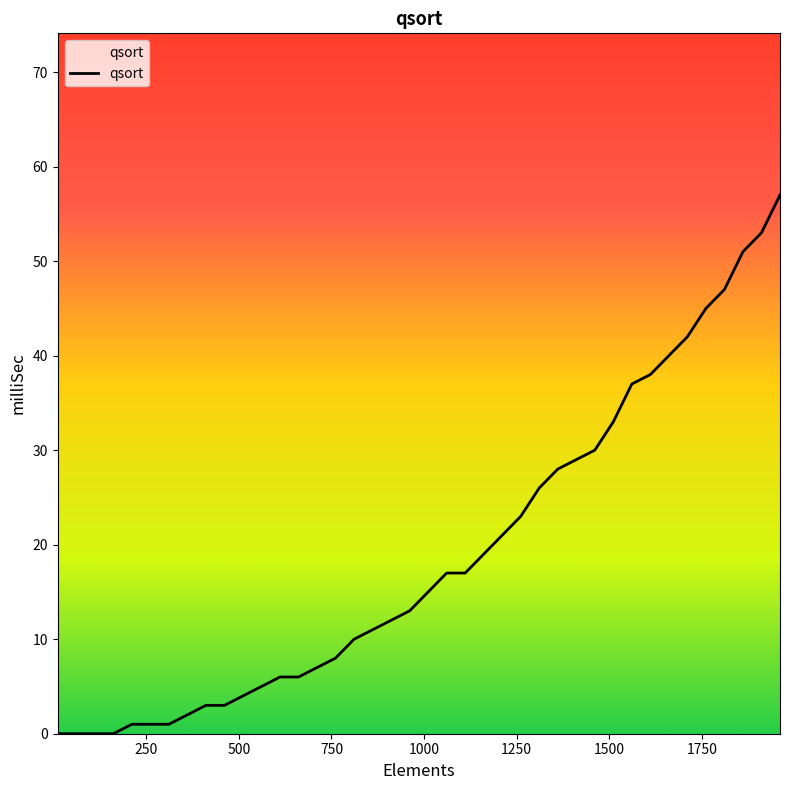

How many lines are shown in the chart?

1